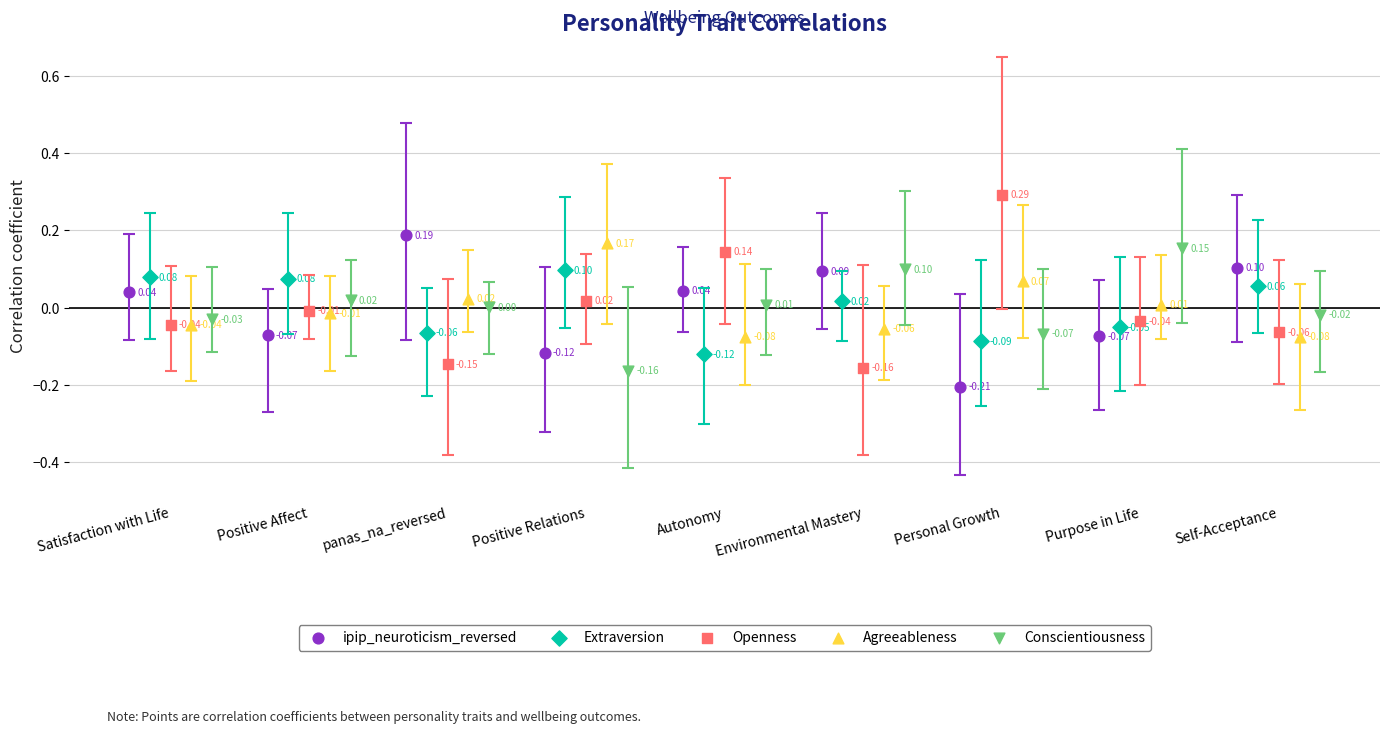

Which series has the largest Y range (max minus min)?

Openness